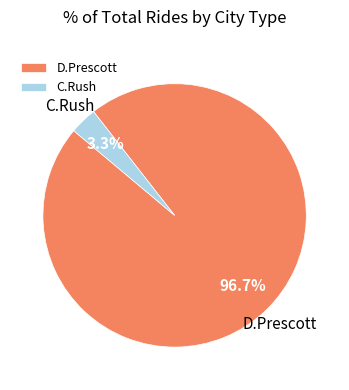

What is the smallest slice in the pie chart?

C.Rush